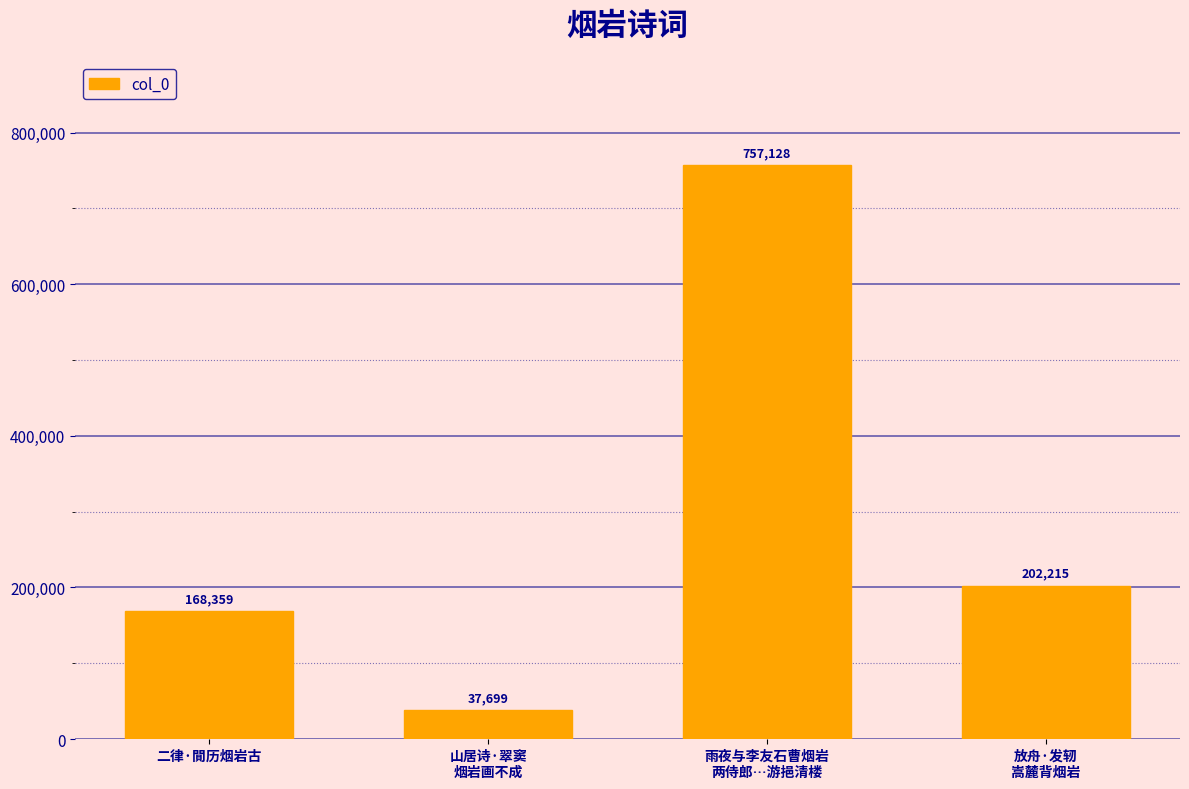

True or false: the data shows 202215 at 放舟·发轫
嵩麓背烟岩.

True